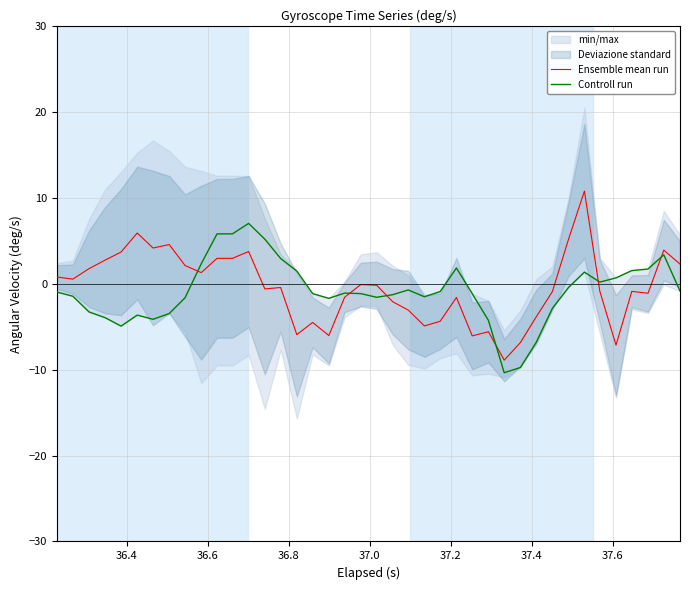

What is the highest value of the Controll run series?

7.0